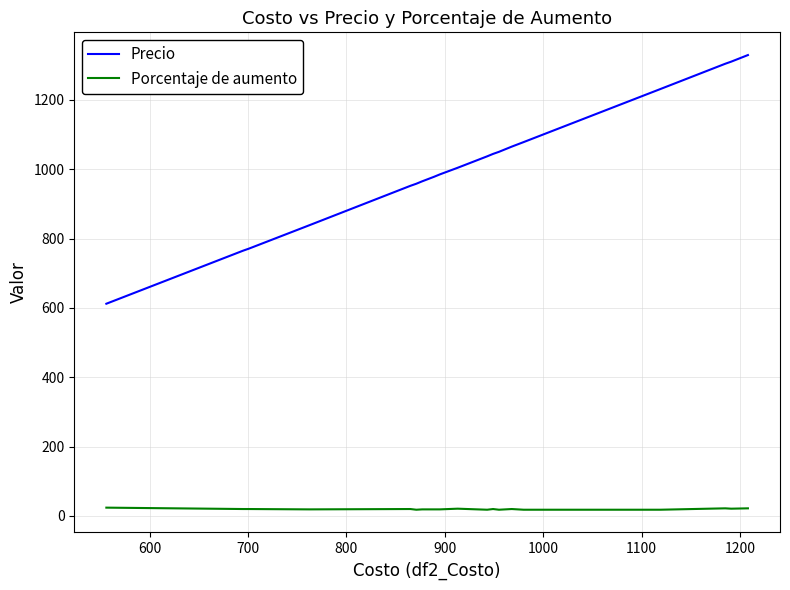

What is the sum of all Precio values?

20474